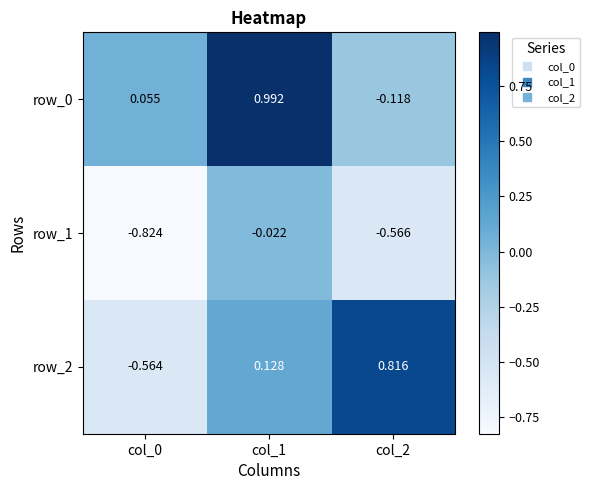

How many data points does each series have?

3